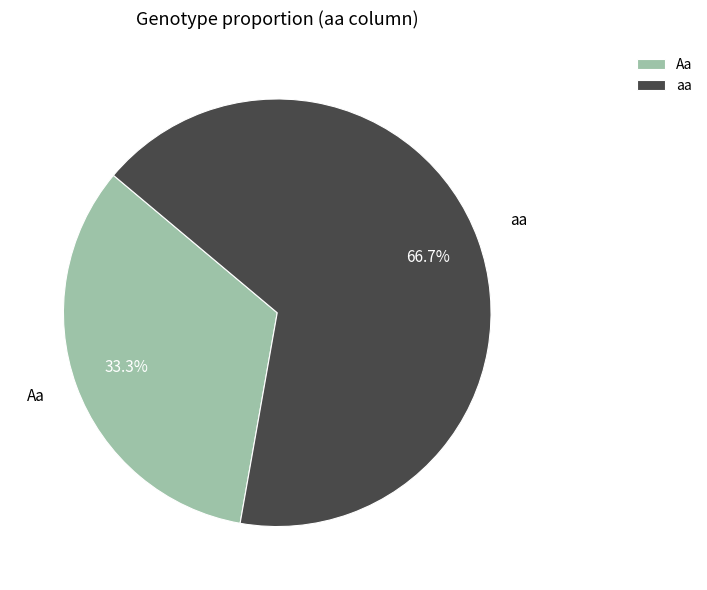

Approximately how many times larger is the value at Aa compared to aa?

0.5